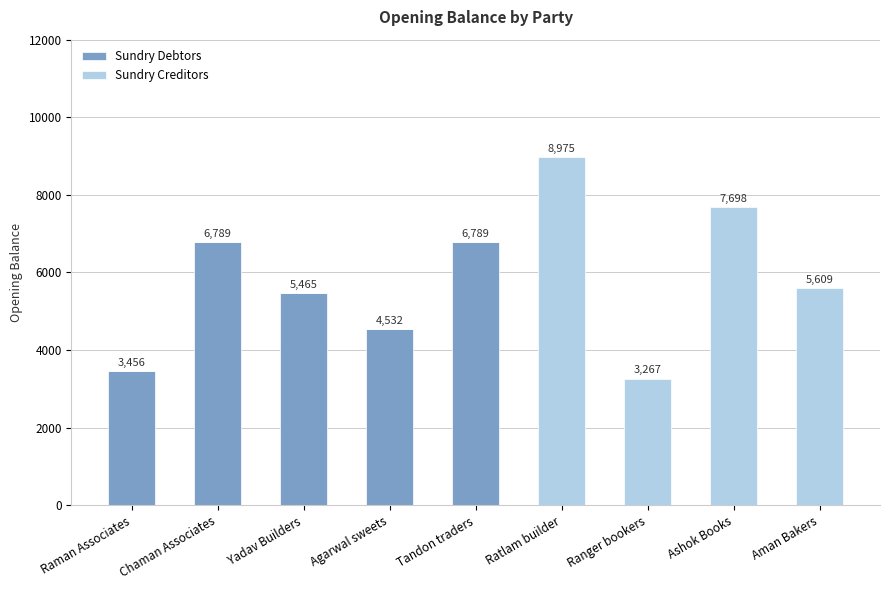

What is the total value across all series at Aman Bakers?

5609